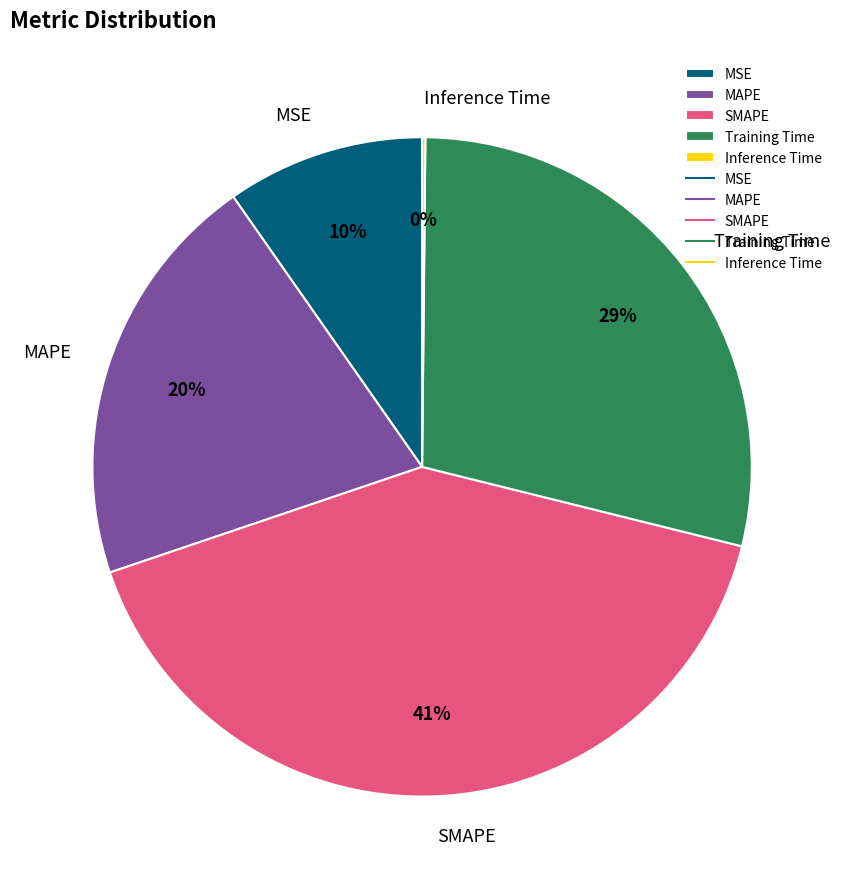

Which has a higher value, SMAPE or MSE?

SMAPE